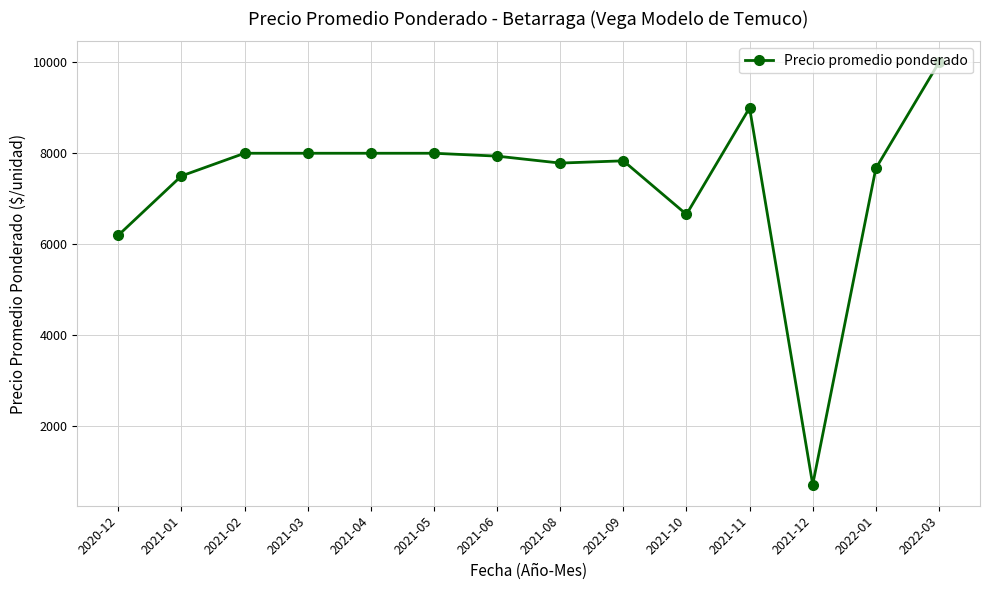

What is the value of the 12th point from the left?

700.0